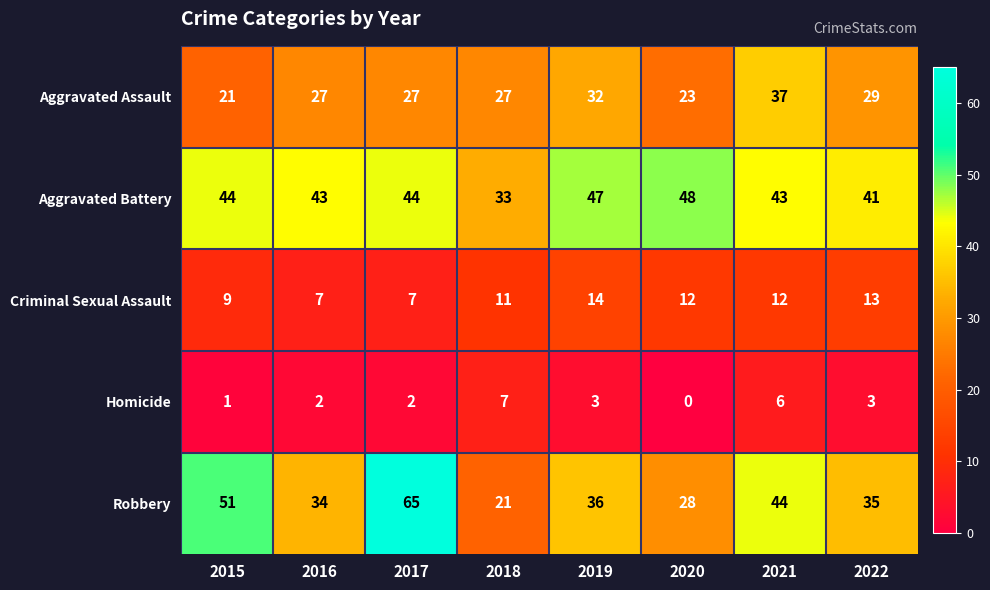

The Aggravated Assault series shows 27 at 2016. True or false?

True